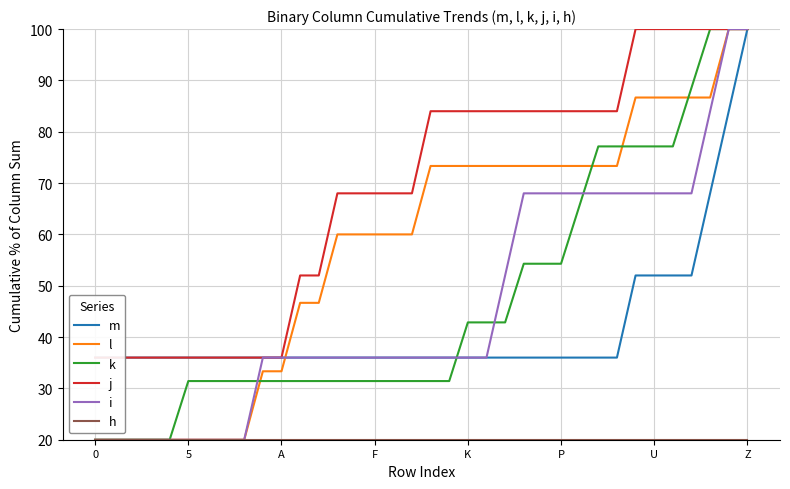

Count the number of data series in this chart.

6